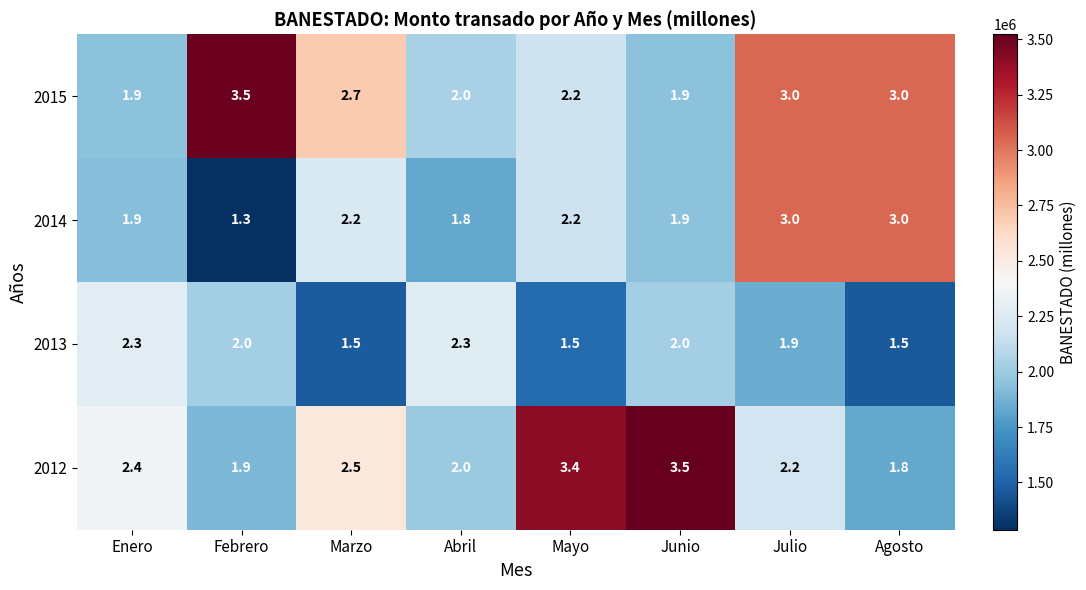

True or false: 2012 has a value of 2.4 at Enero.

True